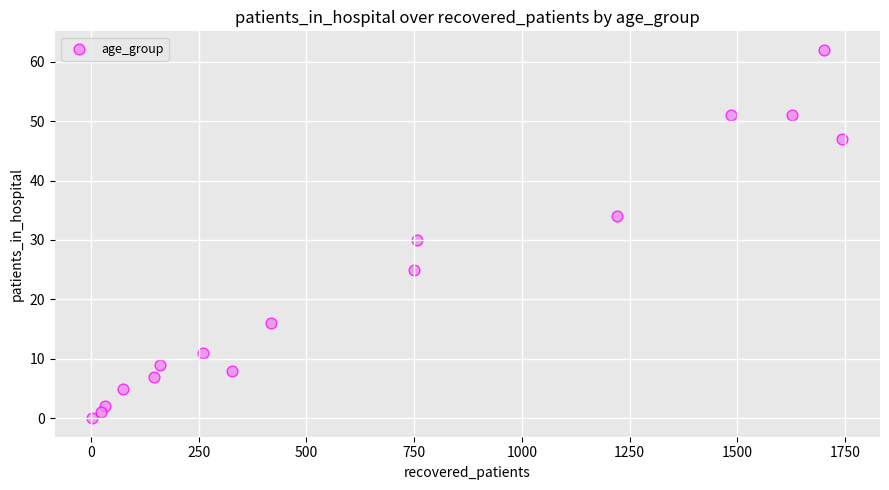

What Y value in the scatter plot is closest to 31?

30